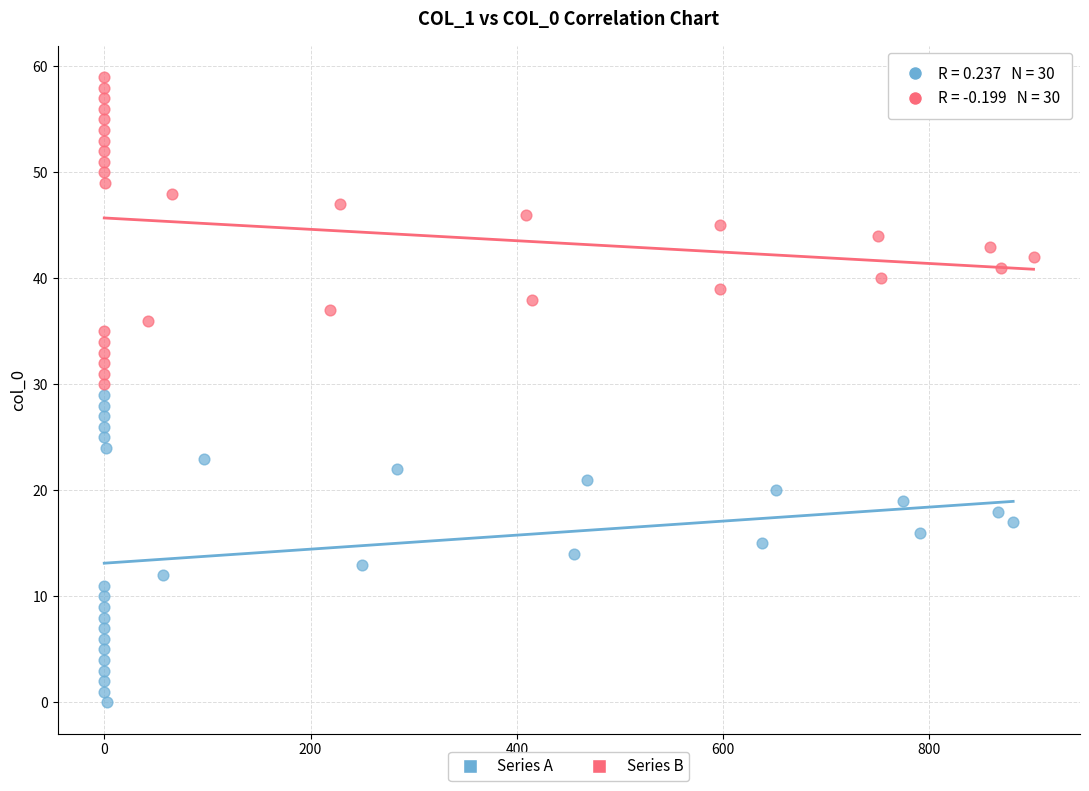

Which series reaches the maximum Y coordinate?

Series B